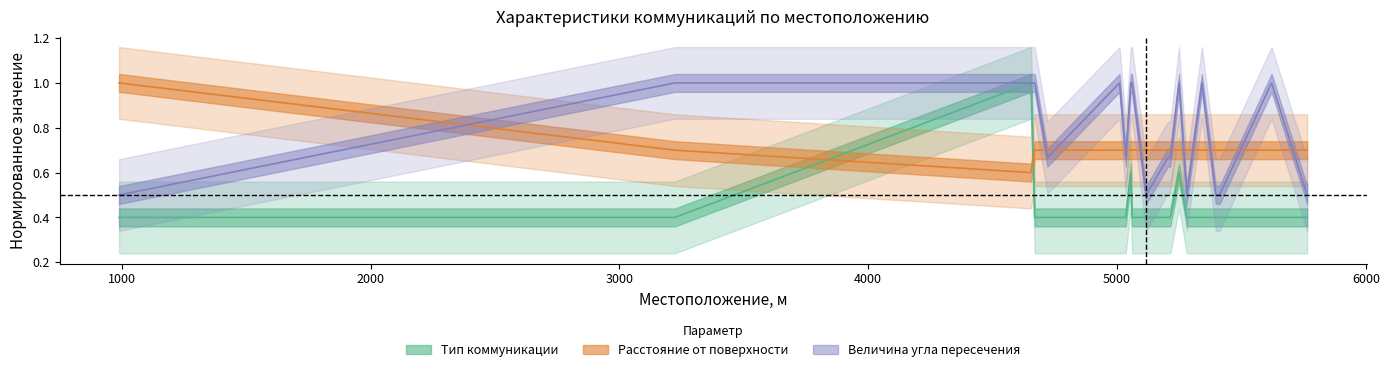

Is the value of Тип коммуникации at 989 greater than the value of Расстояние от поверхности дороги до коммуникации at 3223?

No